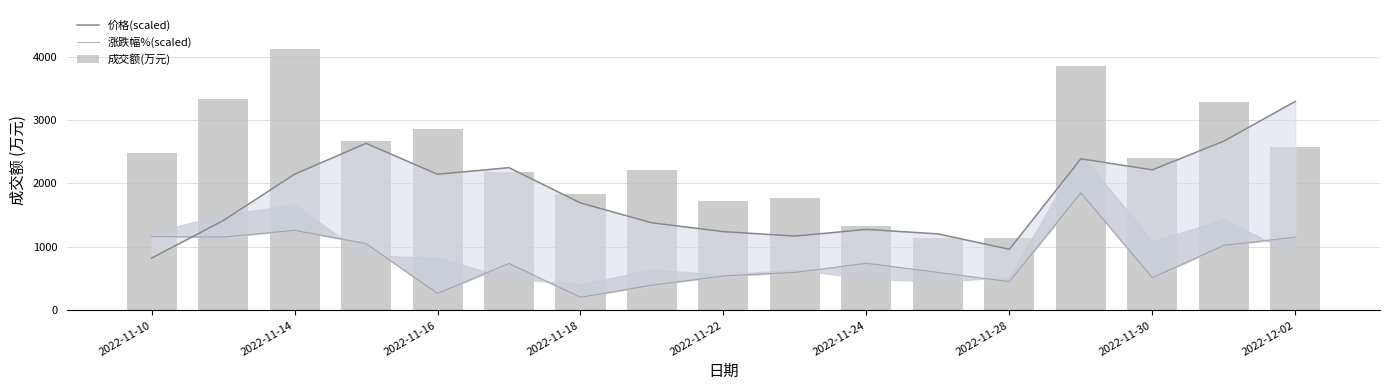

Rank the series at 2022-11-14 from lowest to highest value.

涨跌幅%(scaled), 价格(scaled), 成交额(万元)